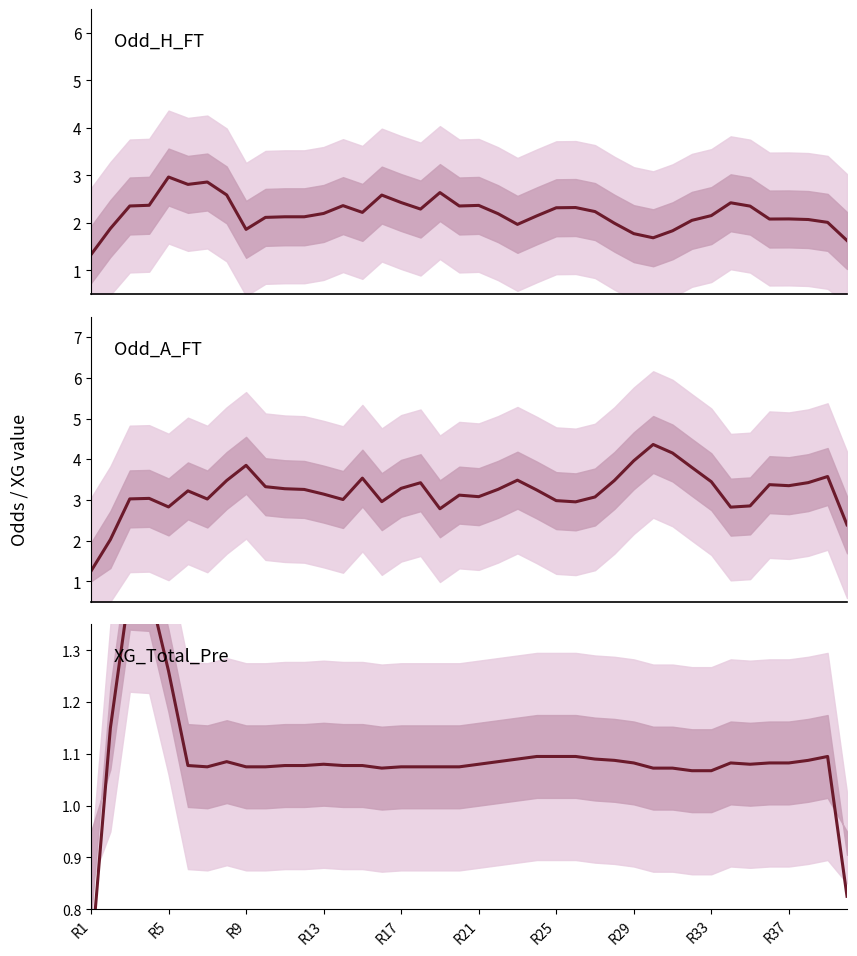

What is the difference between the maximum and minimum values in the Odd_A_FT series?

3.1